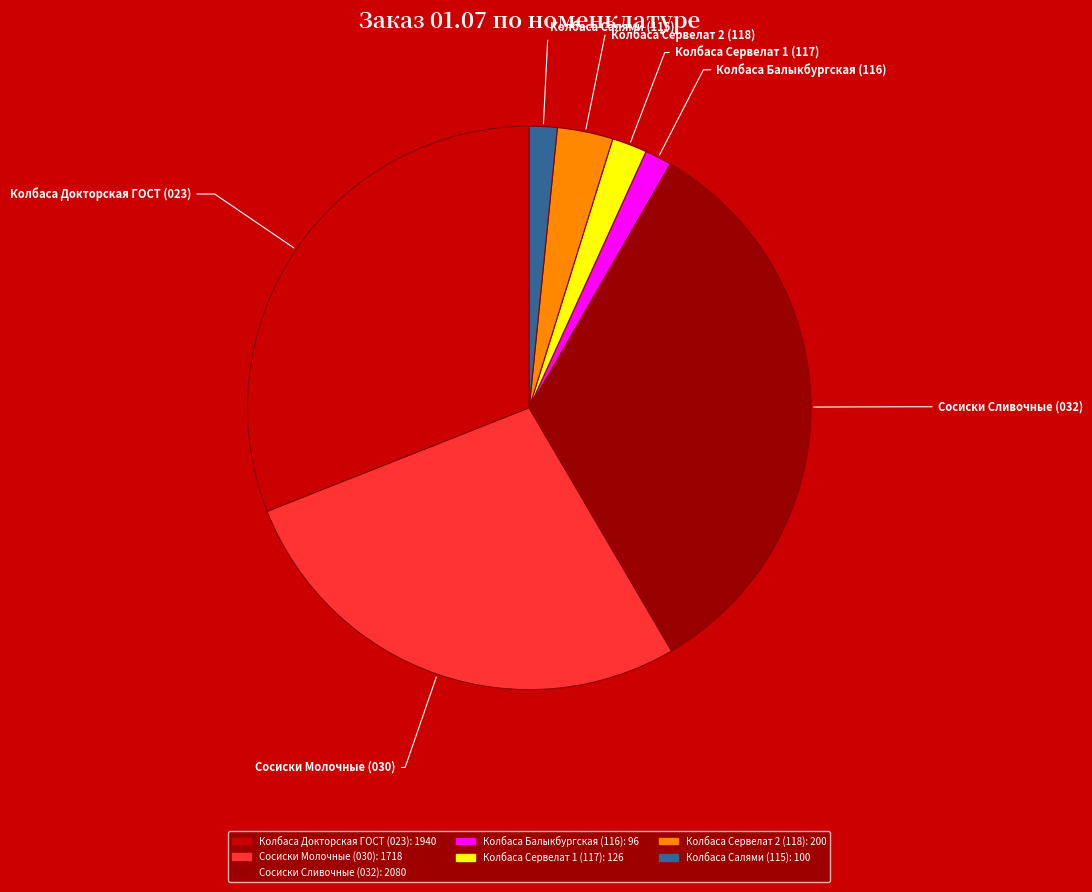

Is there a majority slice in this chart?

No